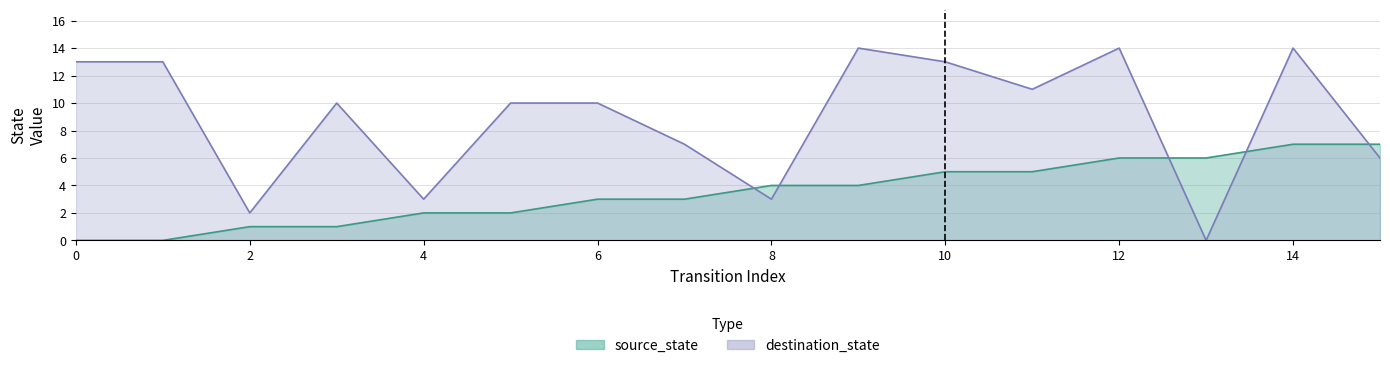

List the series in order of their peak value, lowest first.

source_state, destination_state